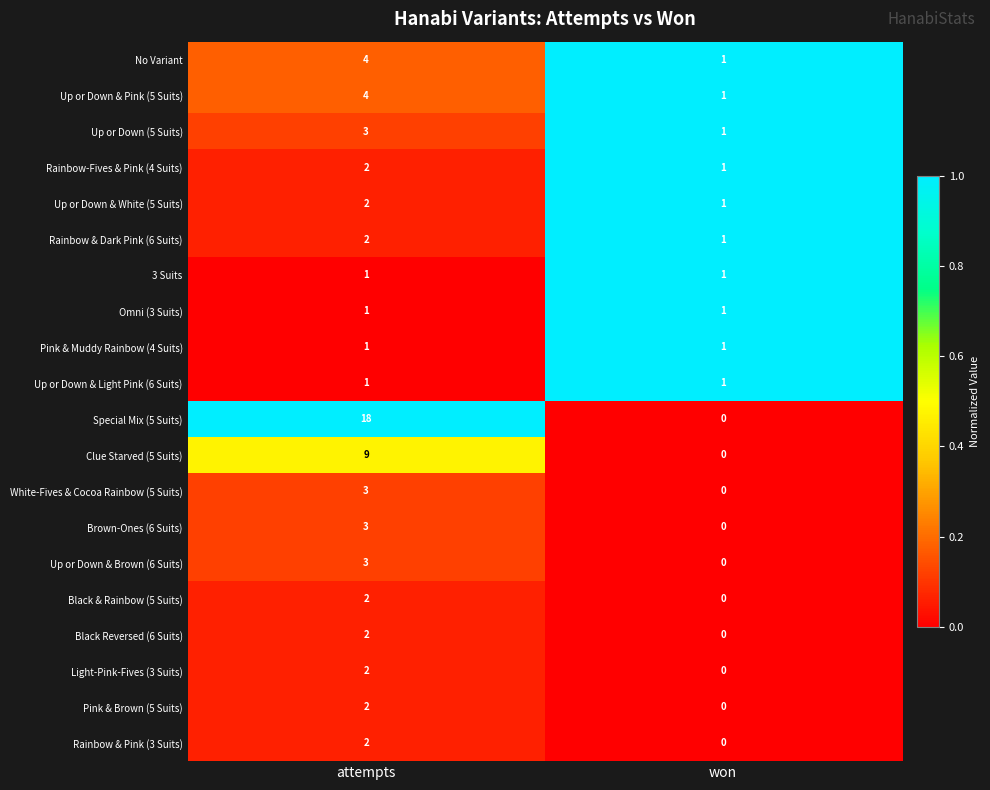

What is the difference between the White-Fives & Cocoa Rainbow (5 Suits) values at attempts and won?

3